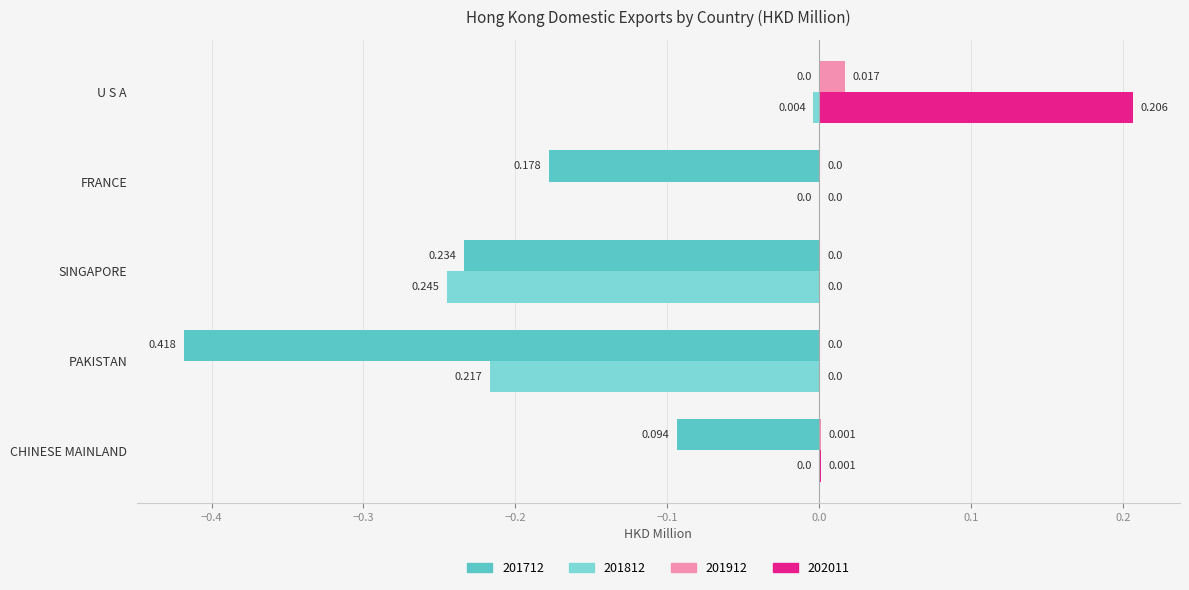

How many categories are shown in the chart?

5